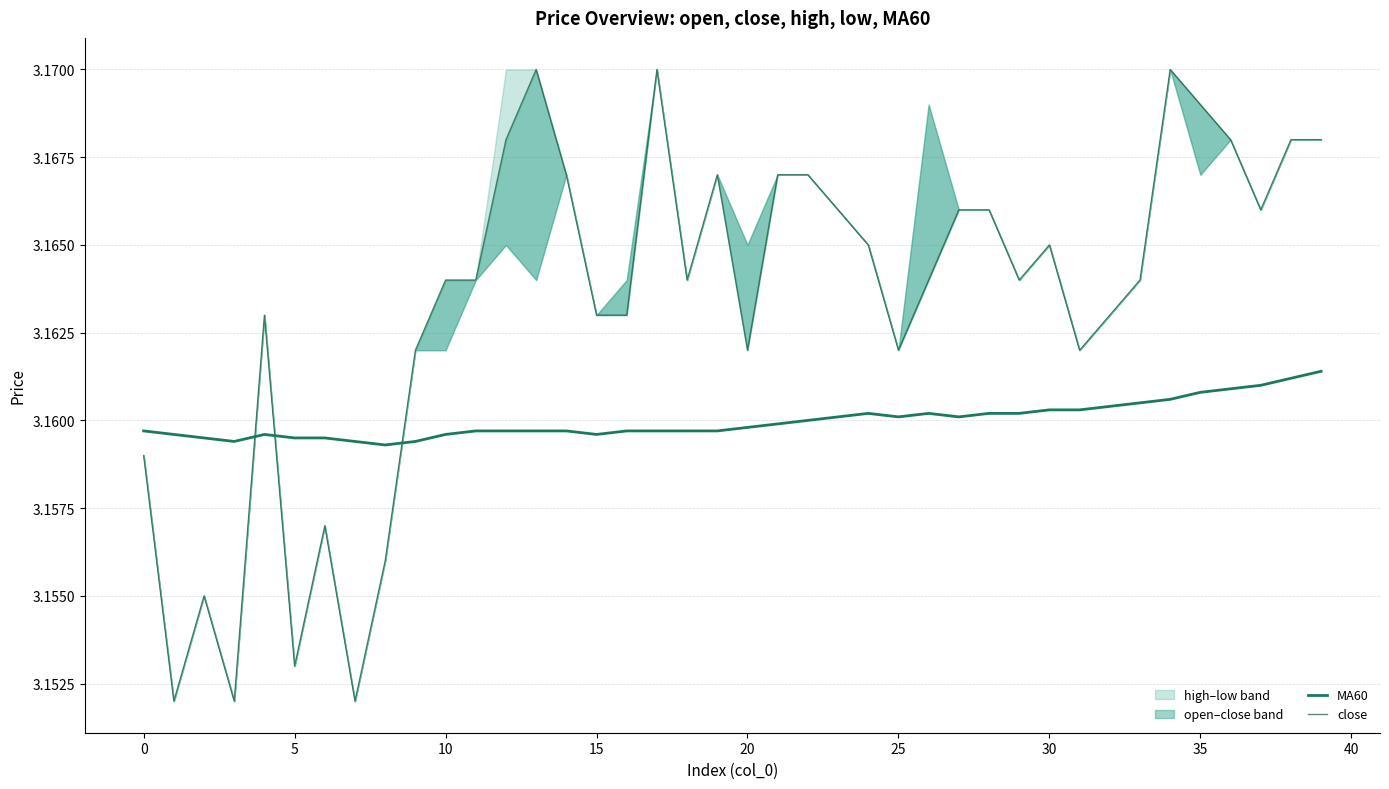

What is the minimum value shown in the chart?

3.2